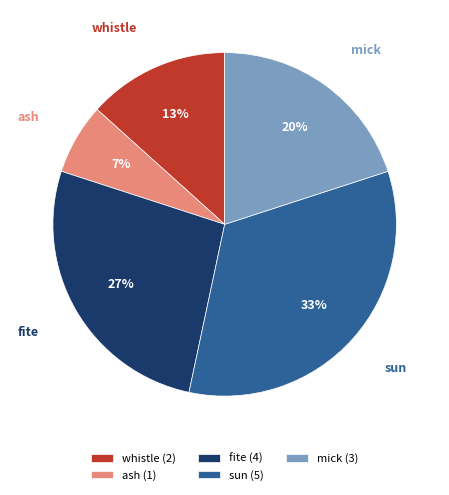

To the nearest percent, what percentage of the pie is sun?

33%